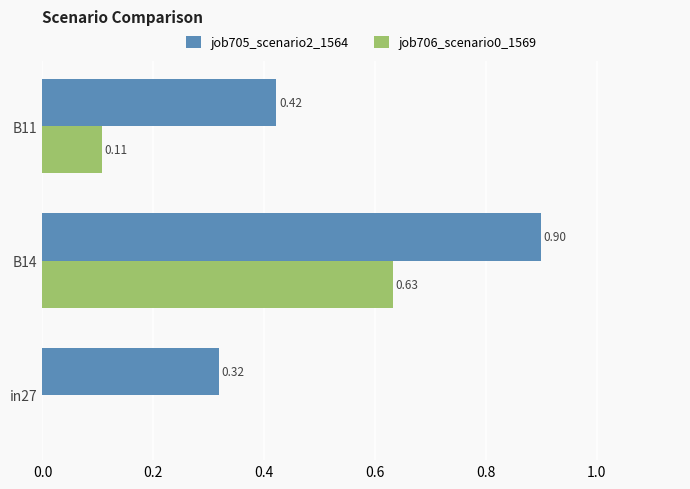

Which series has the largest range (max minus min)?

job706_scenario0_1569